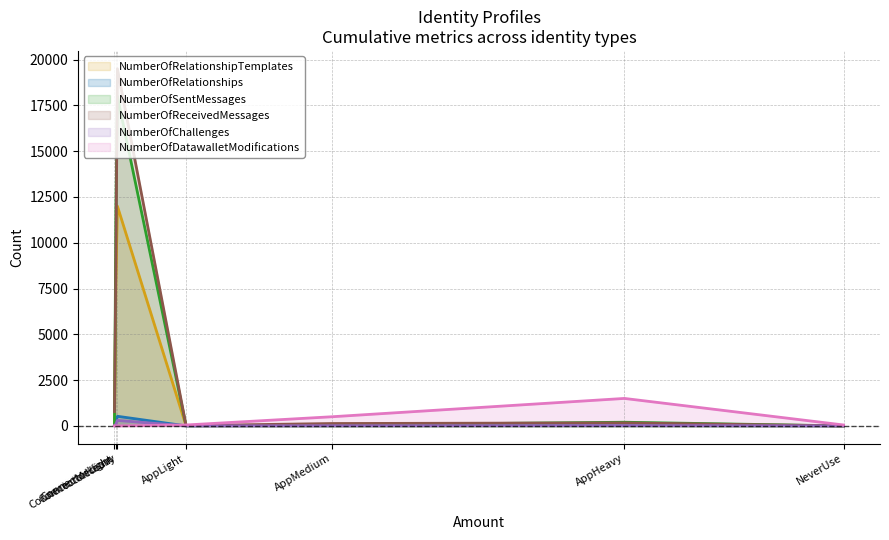

Between NeverUse and AppLight, which is larger?

AppLight